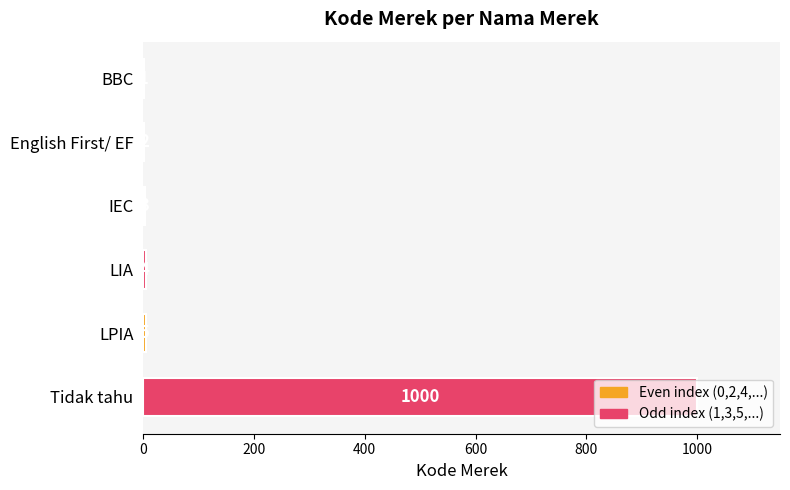

Which has a higher value, LPIA or English First/ EF?

LPIA